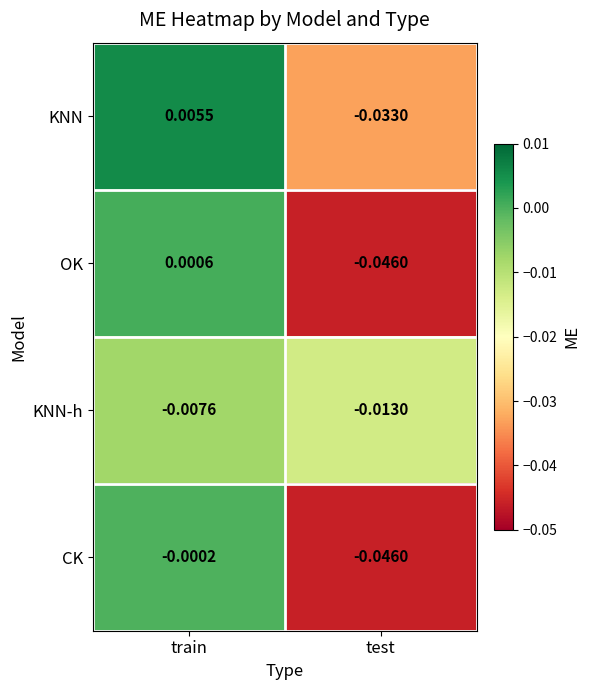

Where does the KNN series first go above 0?

train